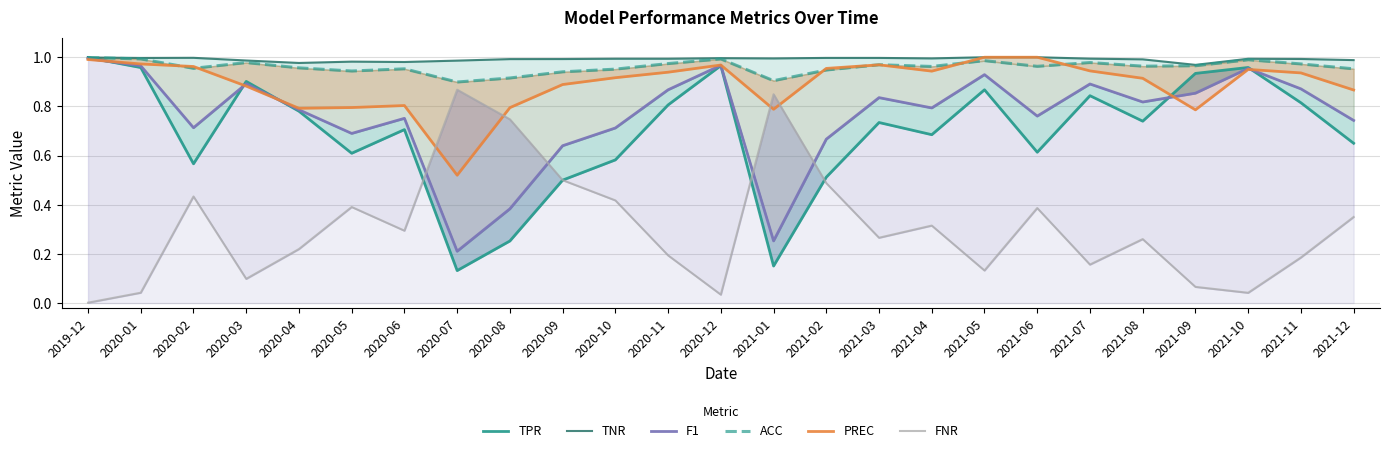

What is the average value of the ACC series?

1.0